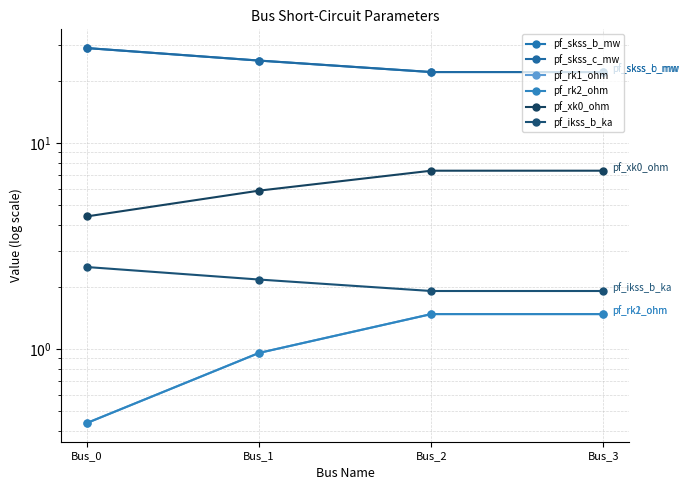

Which label corresponds to the largest value in the chart?

Bus_0